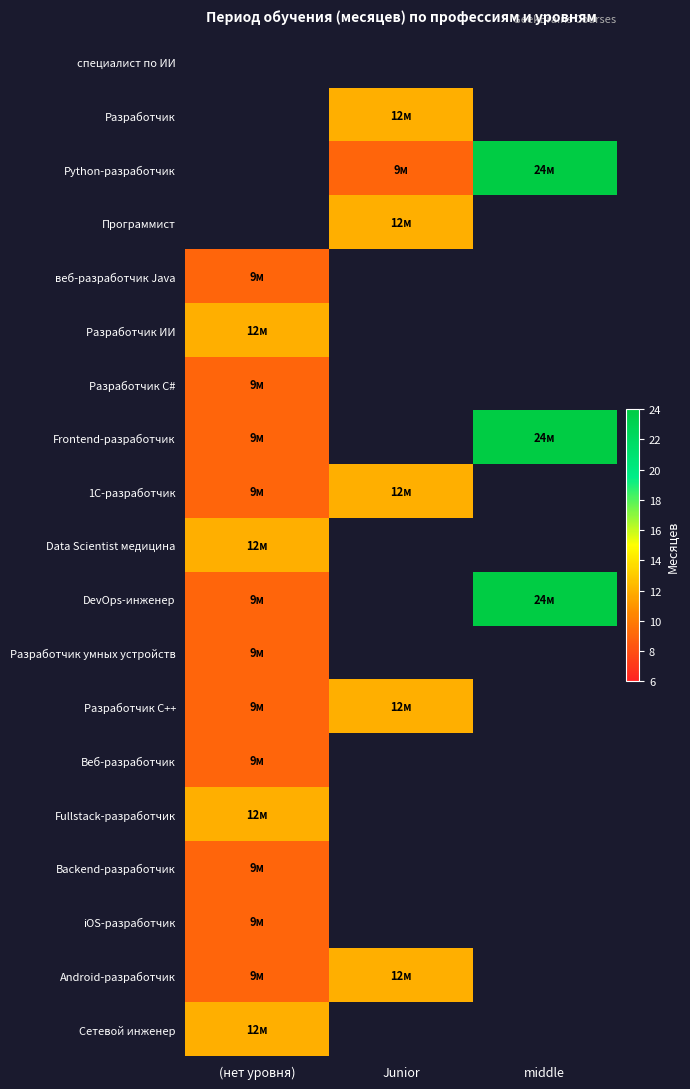

Count the number of categories in the chart.

3